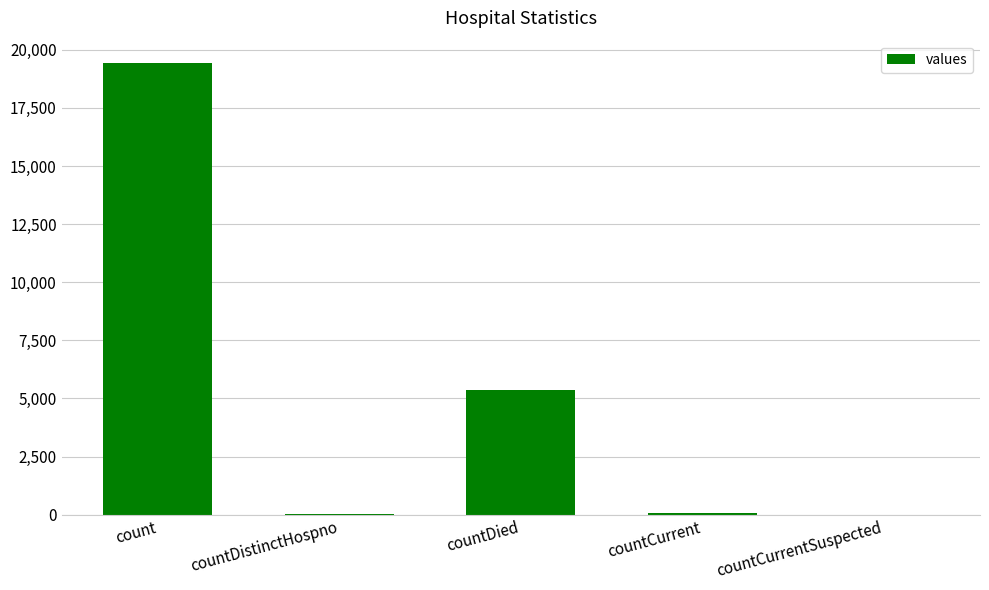

Read the value at countDied.

5357